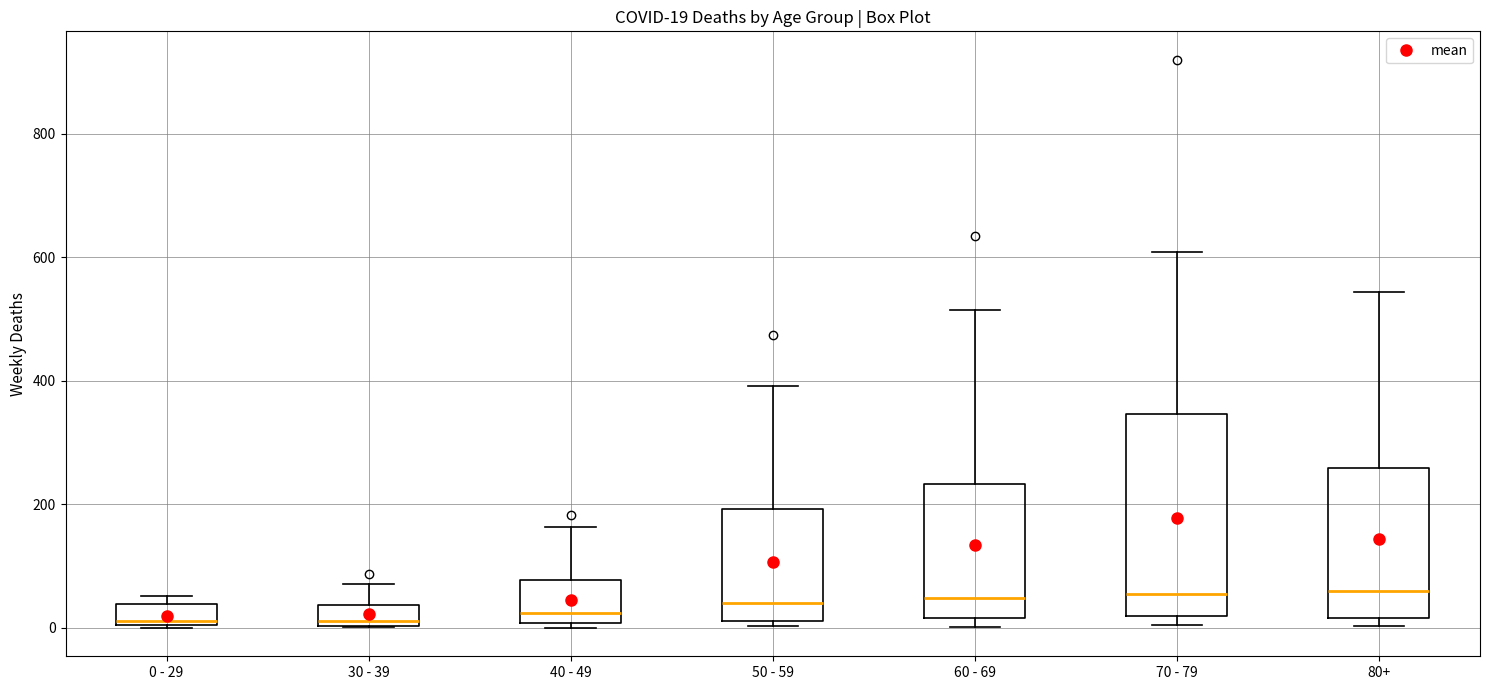

Which box is the tallest, from its lower edge to its upper edge?

70 - 79